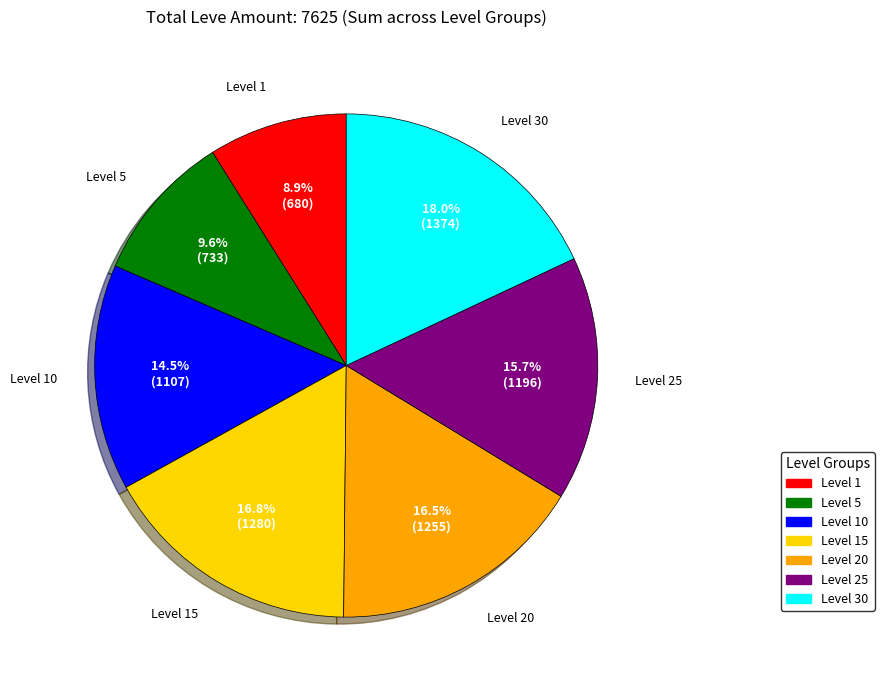

Is there a majority slice in this chart?

No